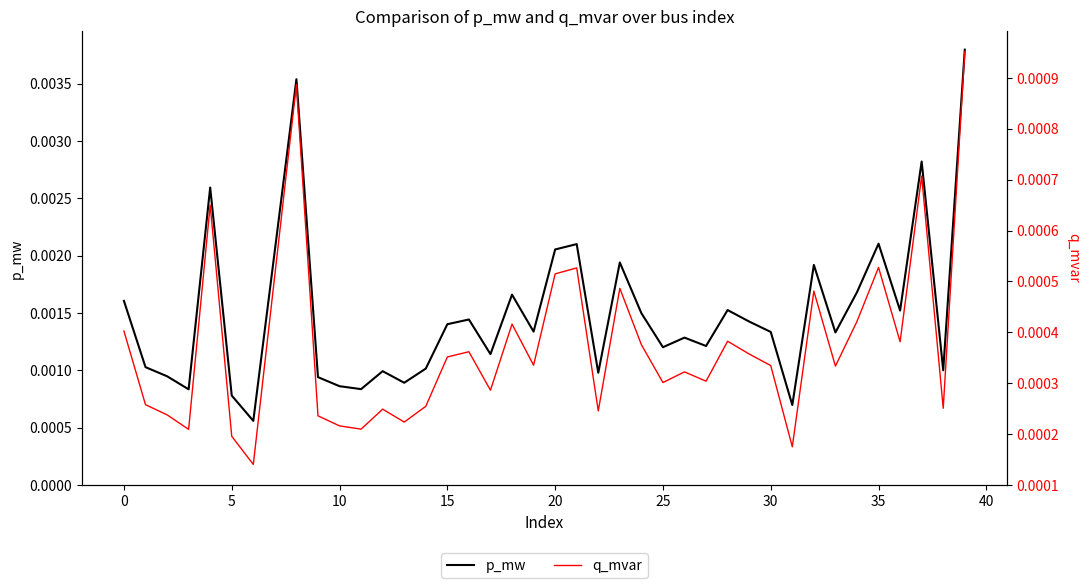

At how many categories does at least one series exceed 0?

40